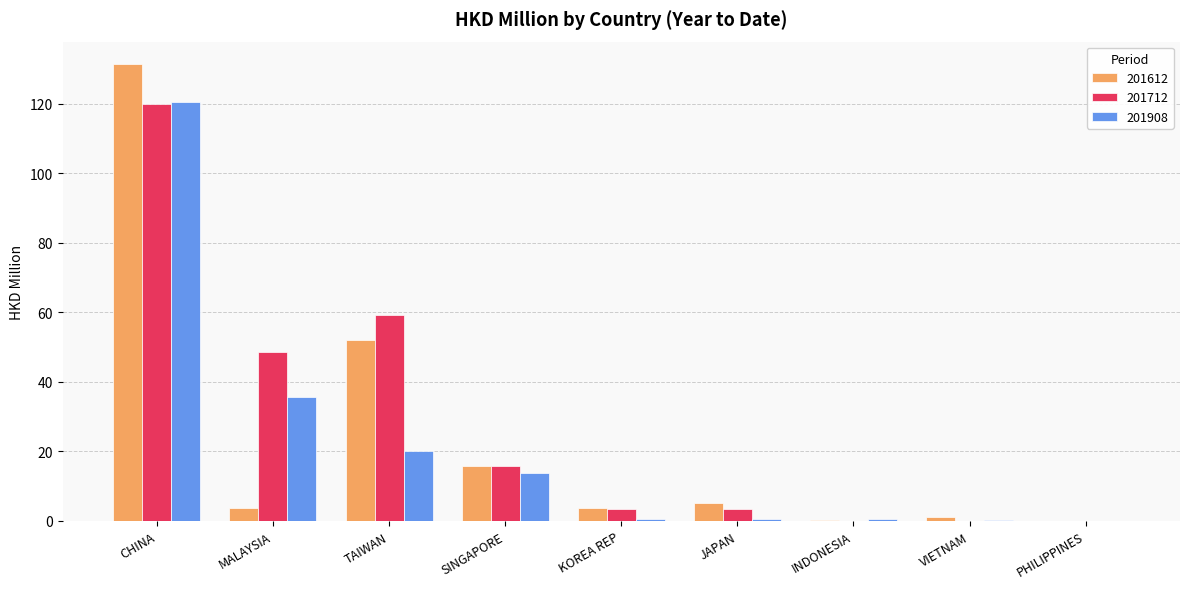

What is the sum of all 201712 values?

250.8